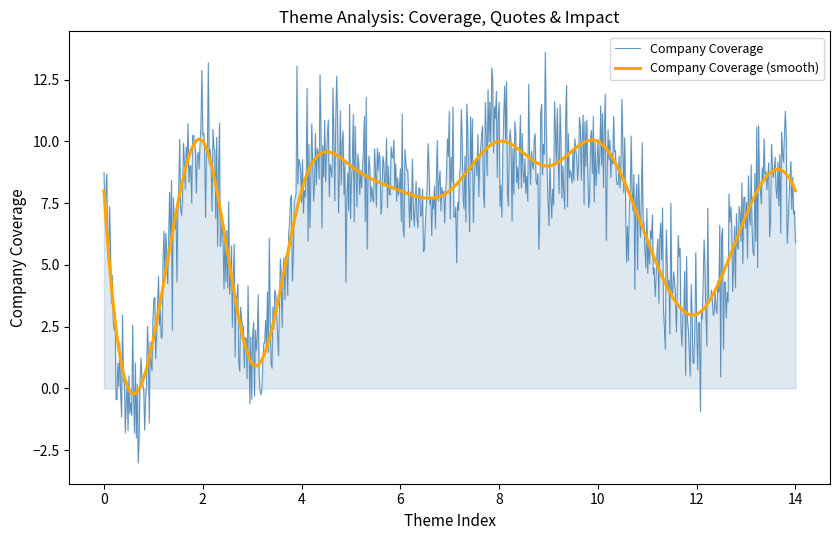

How many series are shown in this chart?

2